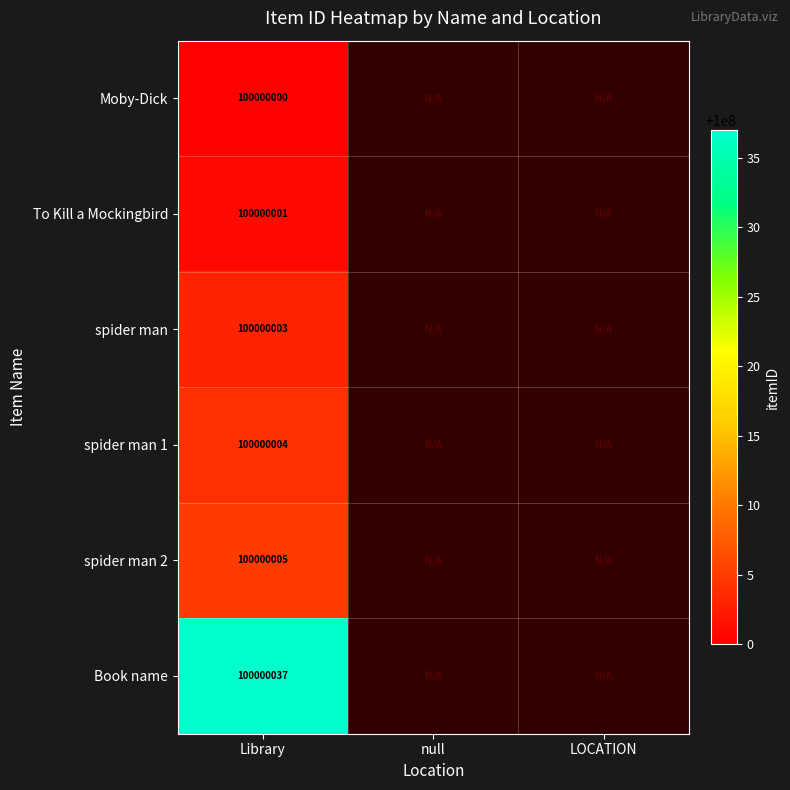

What is the total value across all series at Library?

600000050